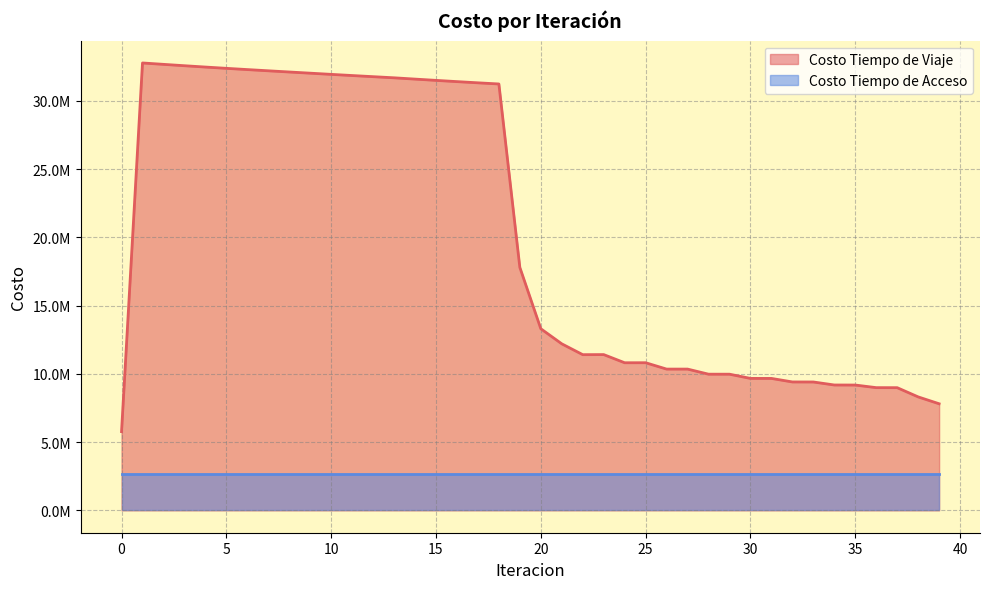

Rank the categories by value from lowest to highest.

0, 39, 38, 37, 36, 35, 34, 33, 32, 31, 30, 29, 28, 26, 27, 24, 25, 22, 23, 21, 20, 19, 18, 17, 16, 15, 14, 13, 12, 11, 10, 9, 8, 7, 6, 5, 4, 3, 2, 1